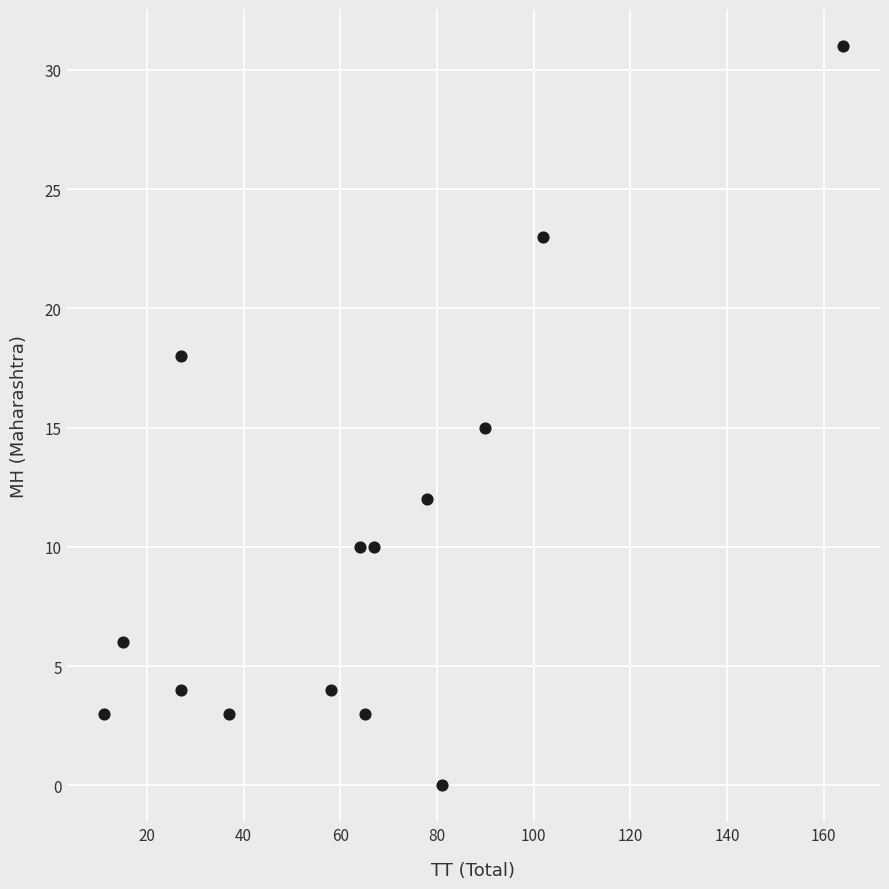

What is the range of Y values (max minus min)?

31